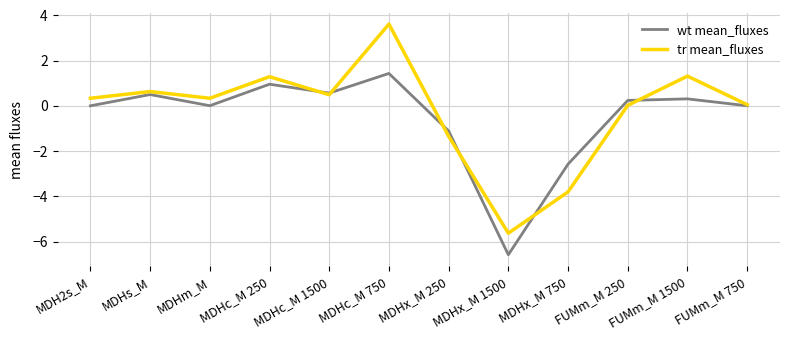

Rank the series by their maximum value, from highest to lowest.

tr mean_fluxes, wt mean_fluxes